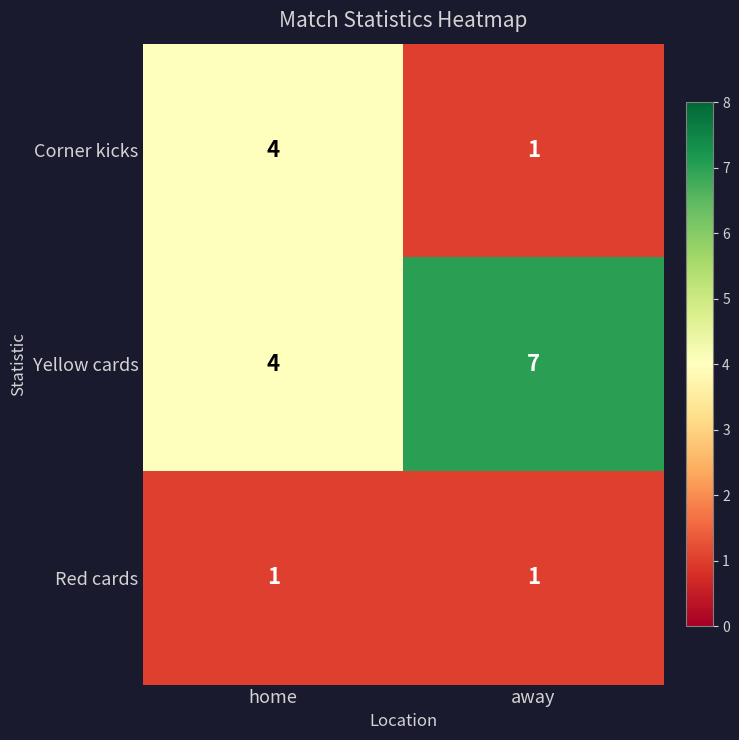

What is the average value of the Yellow cards series?

6